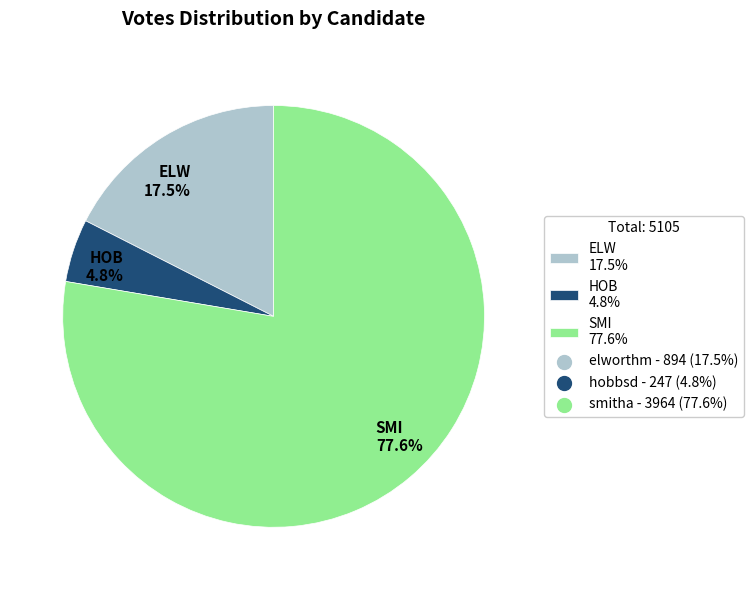

To the nearest percent, what is the difference between the largest and smallest slice percentages?

73%